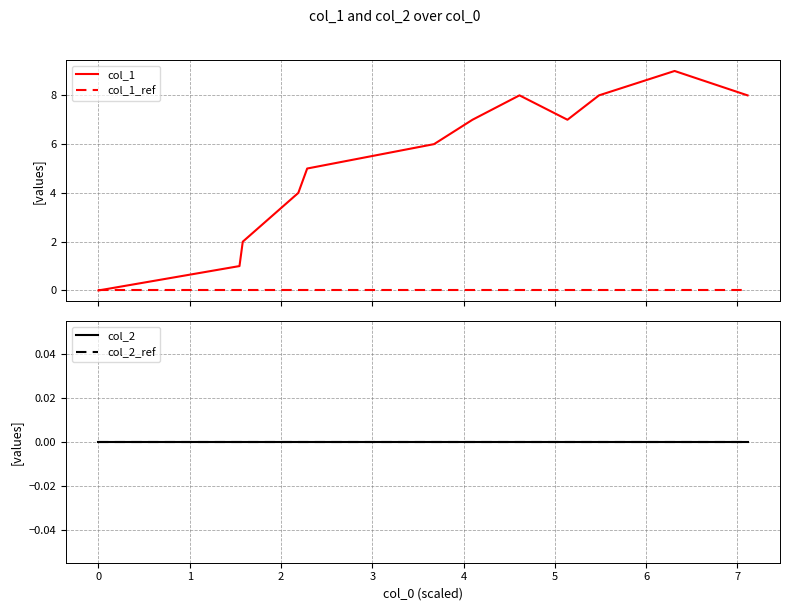

At how many categories does at least one series exceed 2?

9